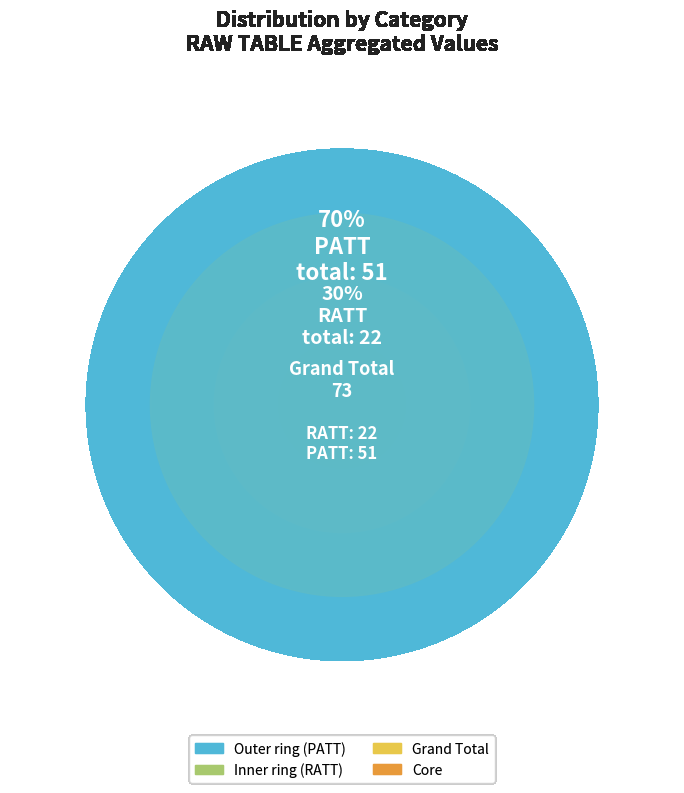

To the nearest percent, what is the combined percentage of RATT and PATT?

100%